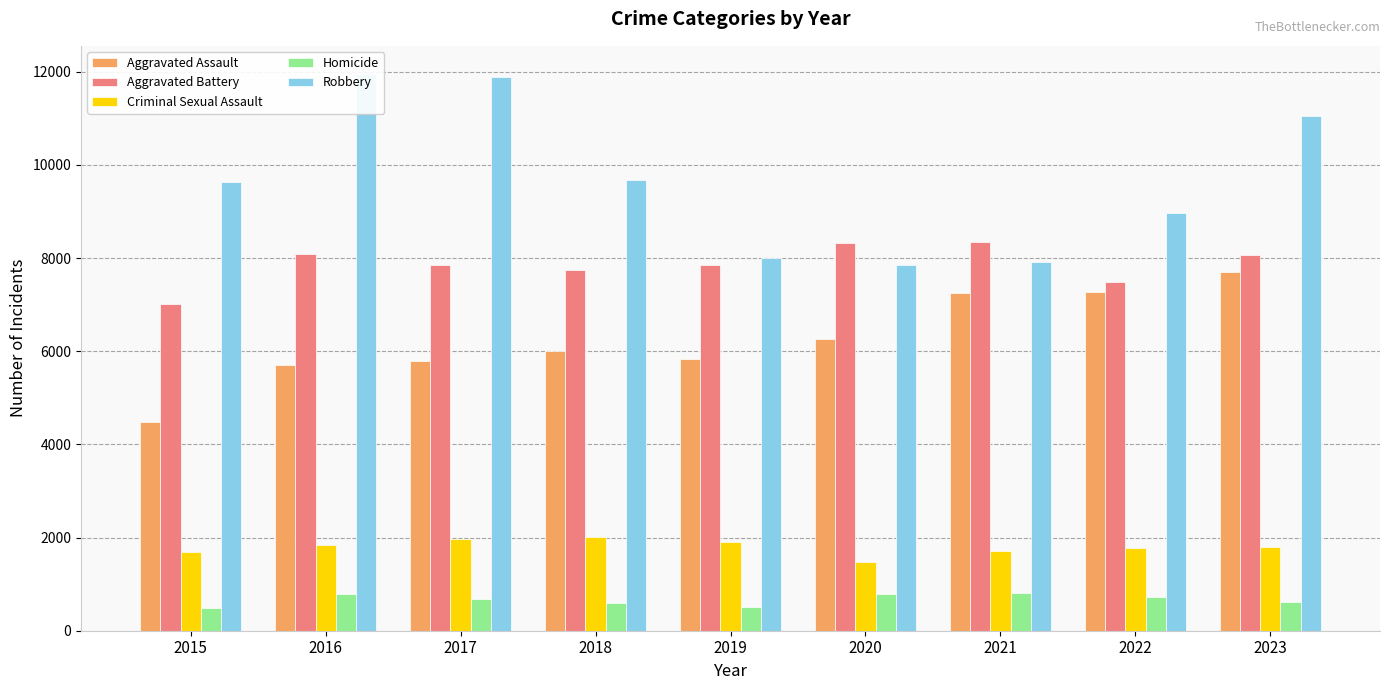

Where does the Robbery series first go above 9638?

2016